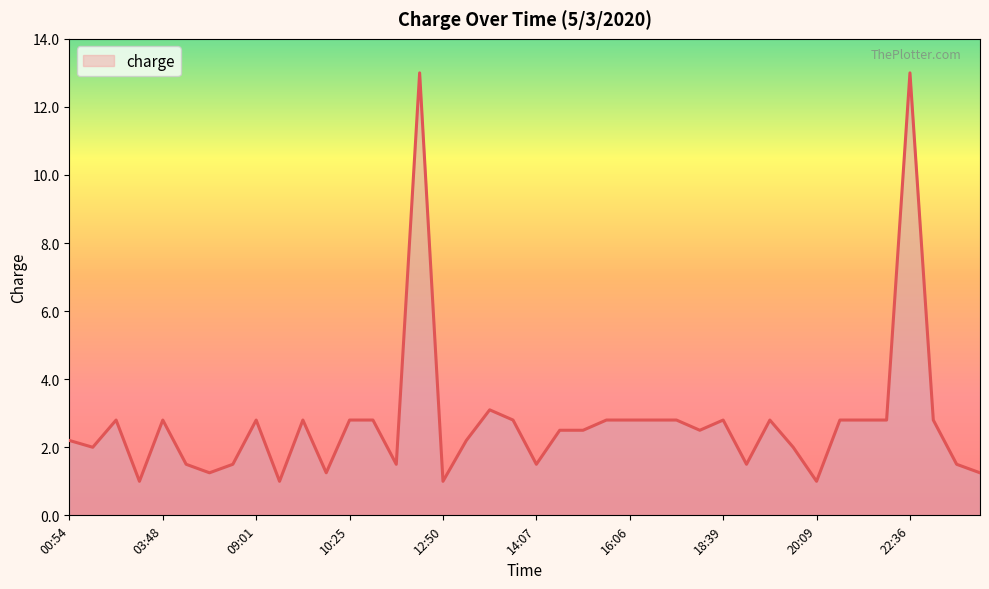

What is the maximum value shown in the chart?

13.0